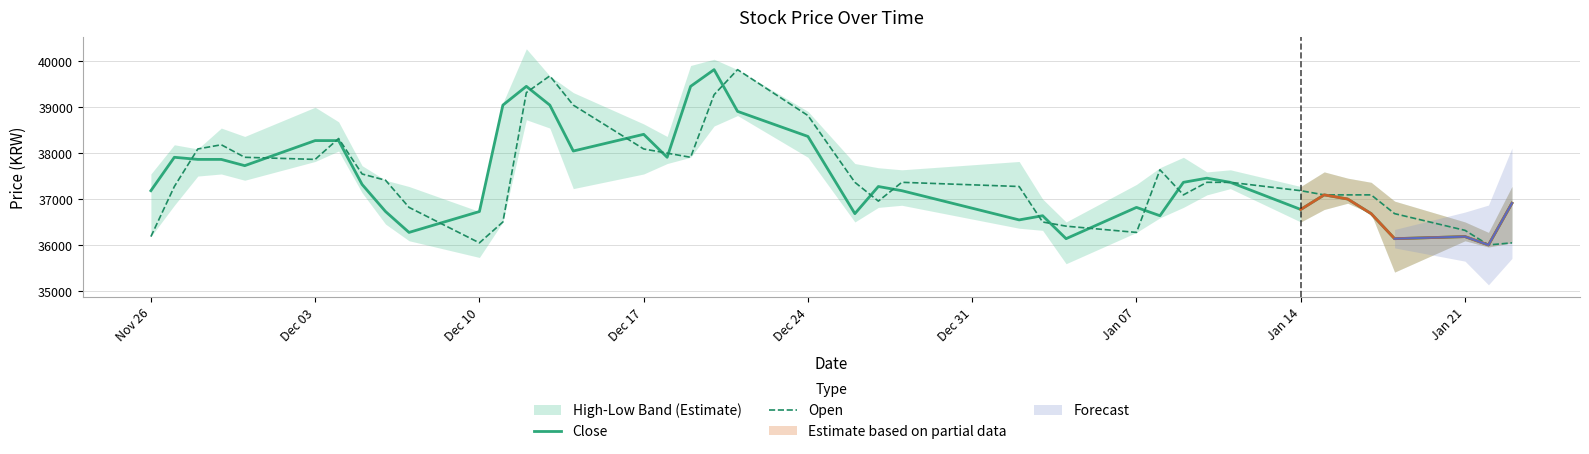

Which series has the largest total across all categories?

Close